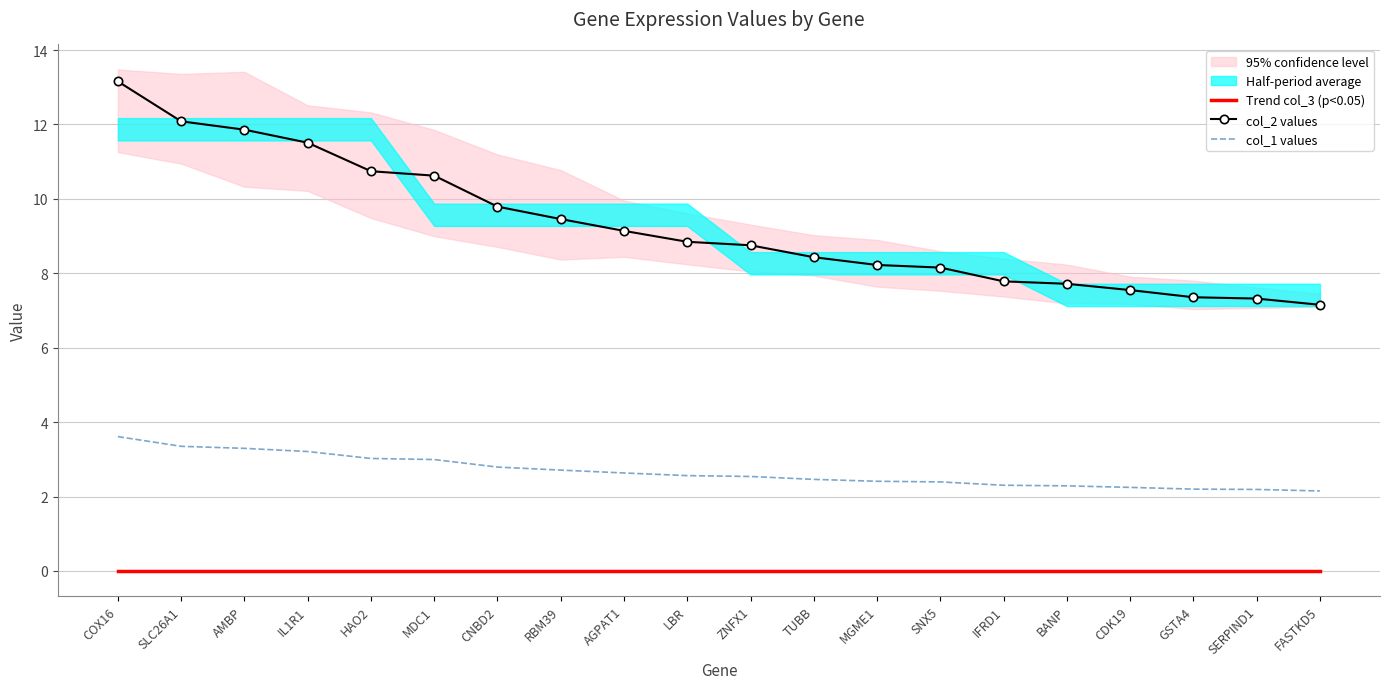

What position from the right is COX16?

20